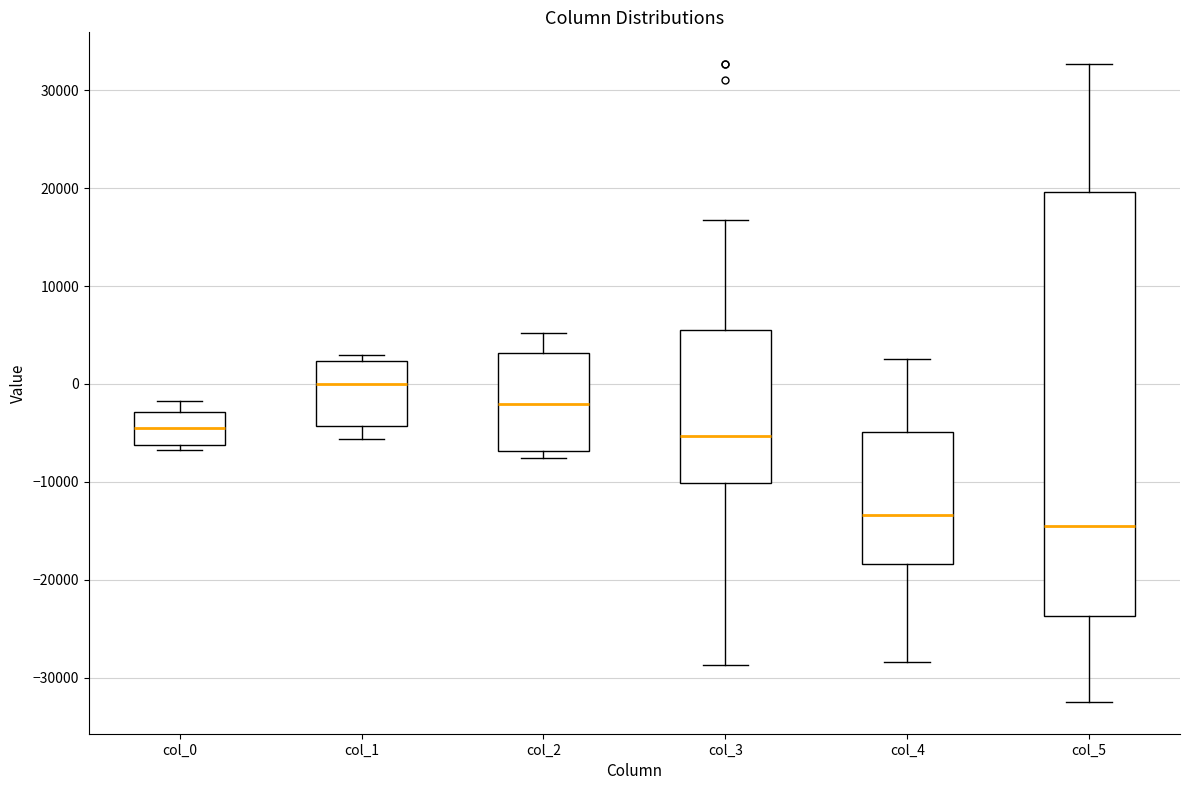

Which box's median line is the lowest?

col_5